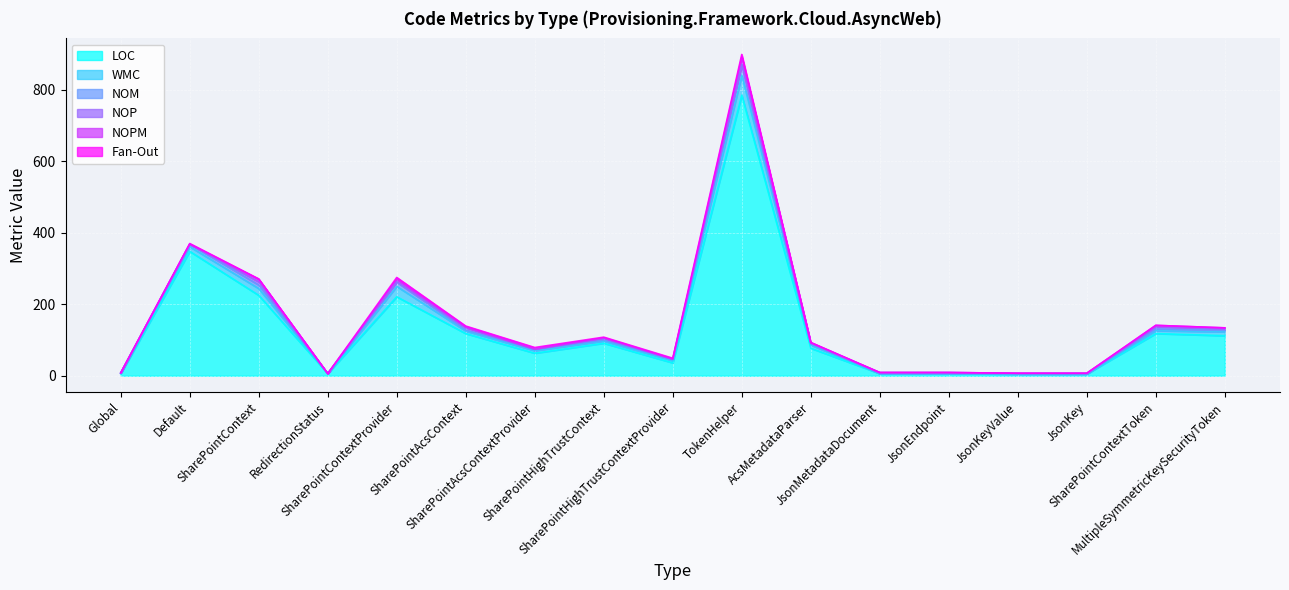

How many positive values does the WMC series have?

12